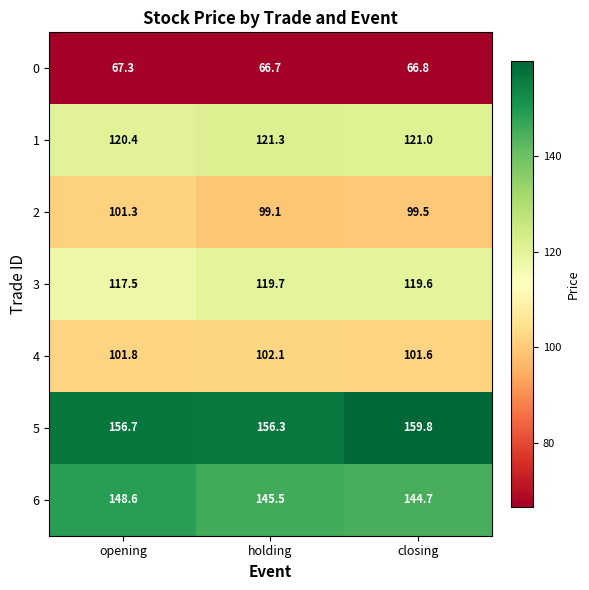

At which label is 0 closest to 67?

closing